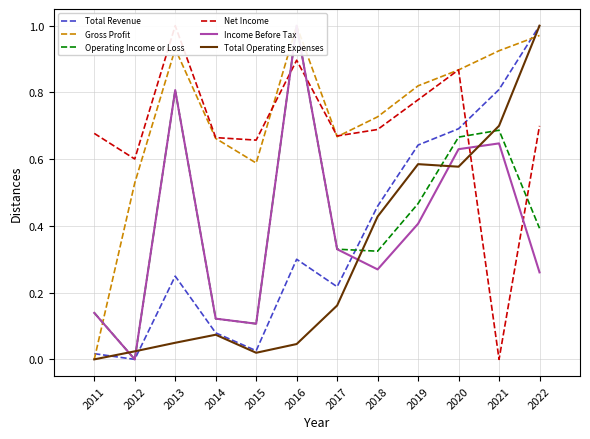

Where is the first local minimum for Income Before Tax?

2012